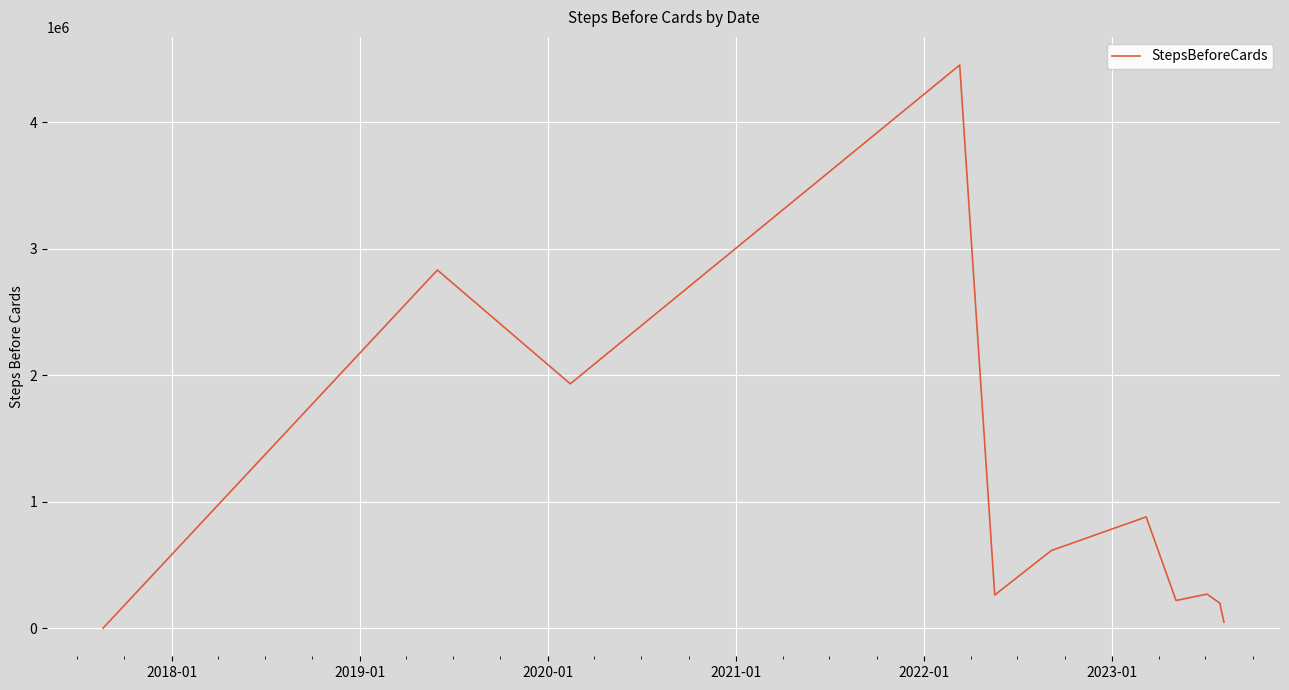

What is the difference between the maximum and minimum values?

4447546